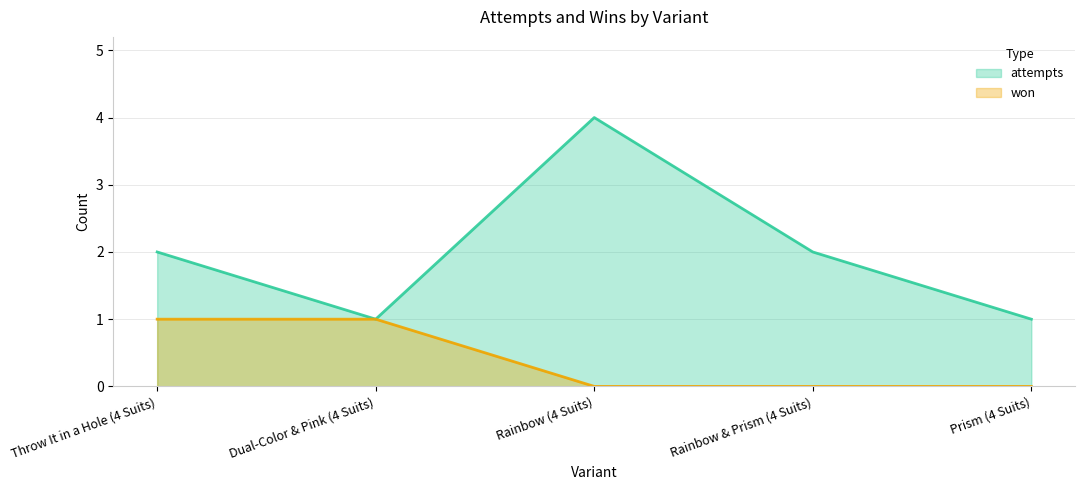

What is the sum of all won values?

2